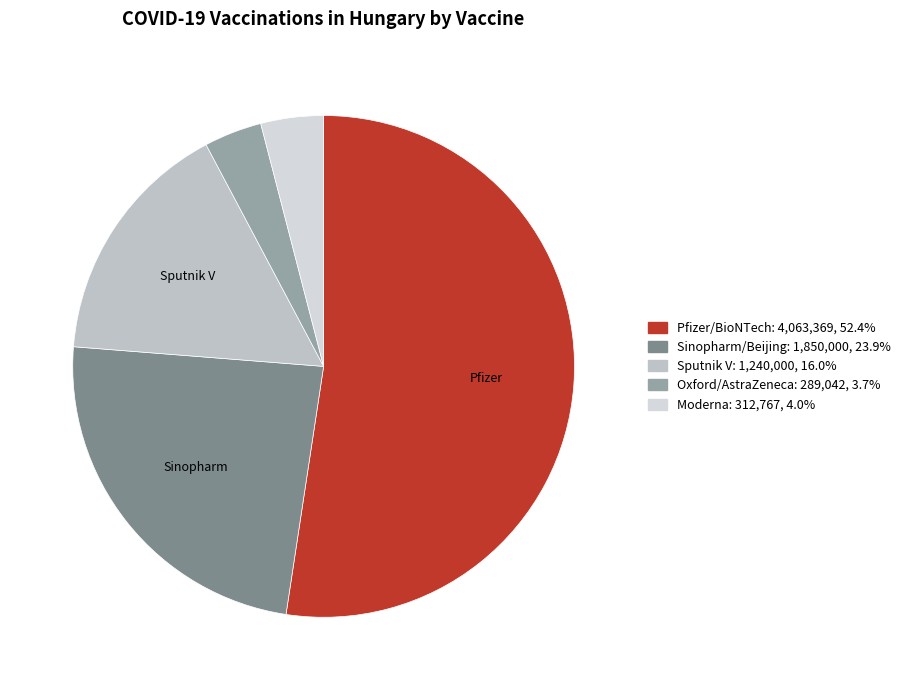

How many slices are in this pie chart?

5